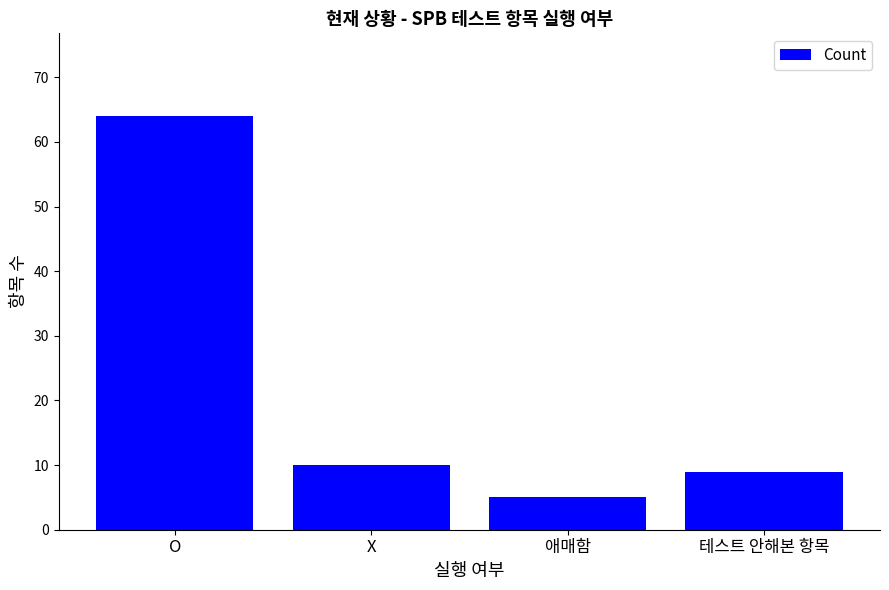

How many values are below 10?

2